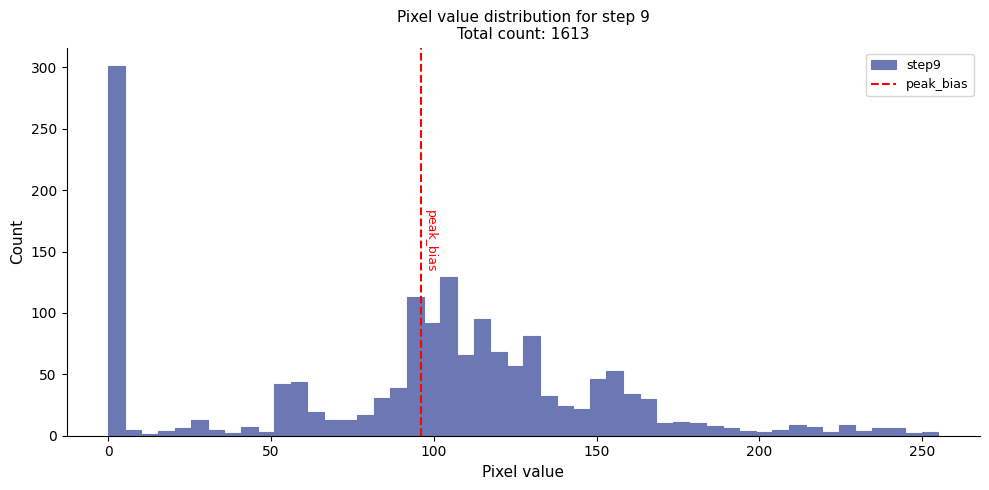

Around what value on the x-axis is the tallest bar? Give the approximate position of its centre, as read against the axis.

5